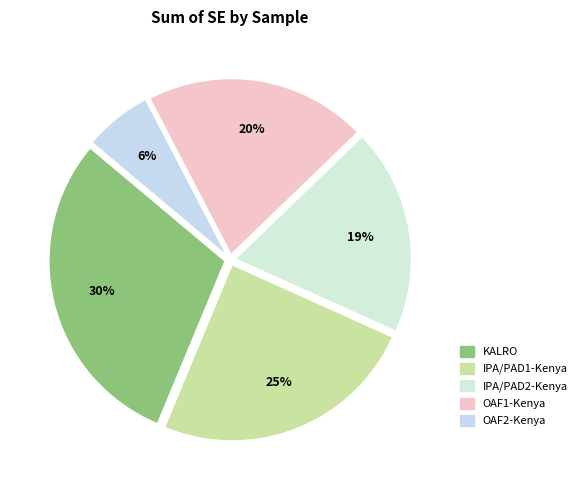

To the nearest percent, what is the difference between the largest and smallest slice percentages?

24%